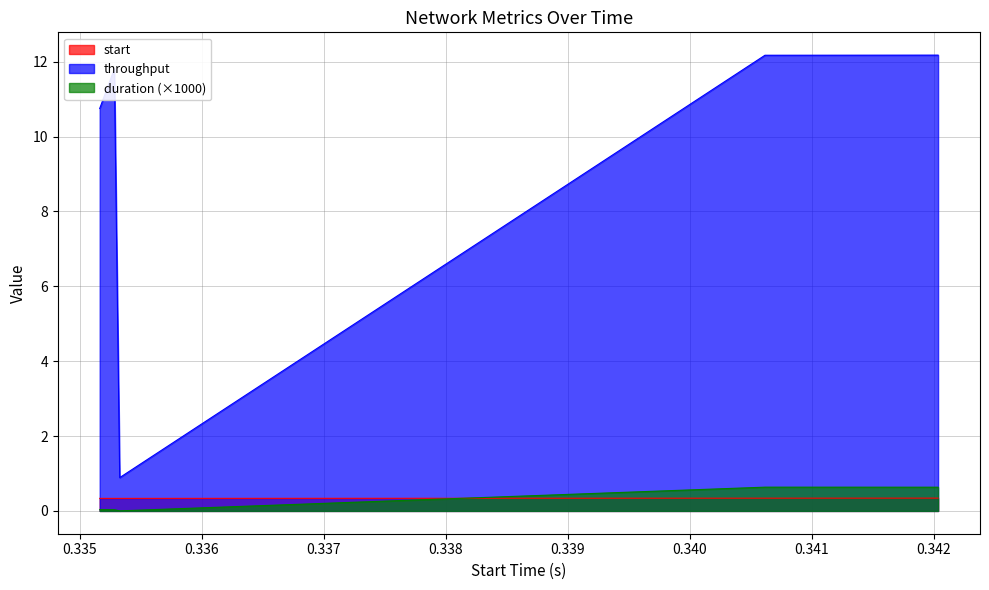

How many interior local valleys does the throughput series have?

1